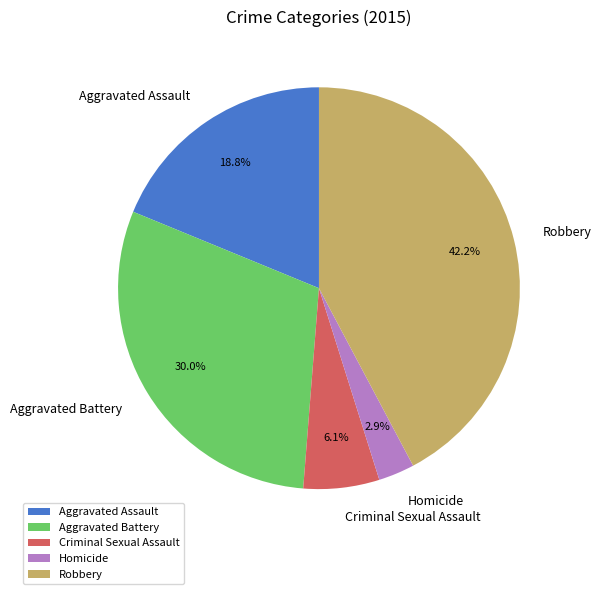

To the nearest percent, what is the average slice percentage?

20%